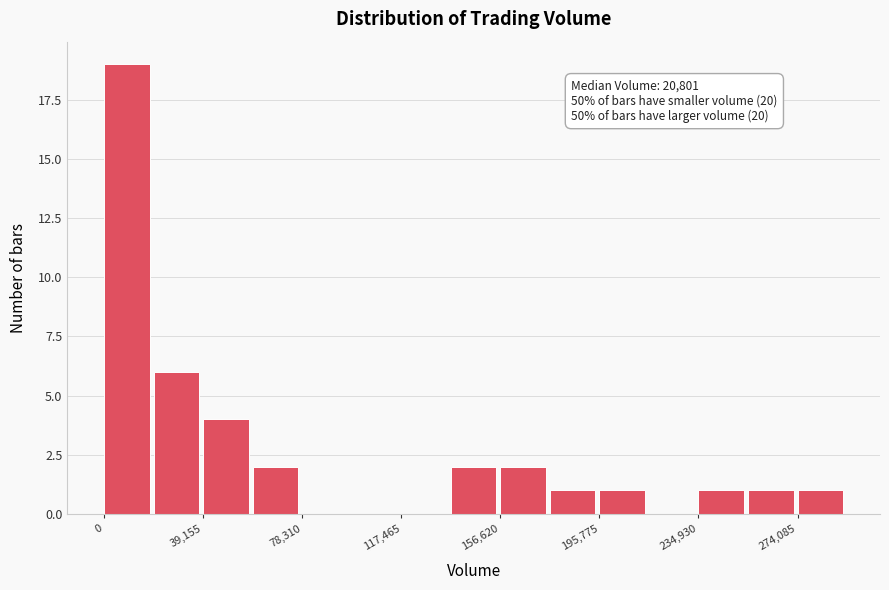

Around what value on the x-axis is the tallest bar? Give the approximate position of its centre, as read against the axis.

10000